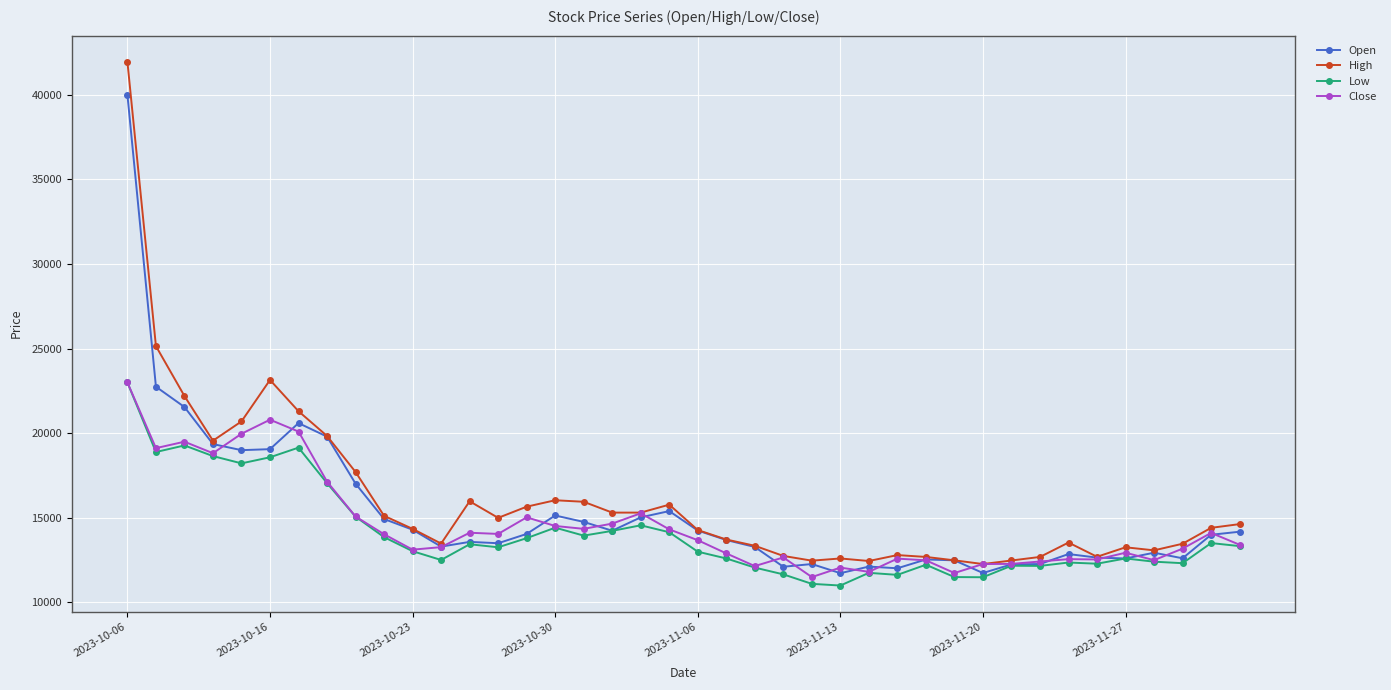

What is the maximum value shown in the chart?

41950